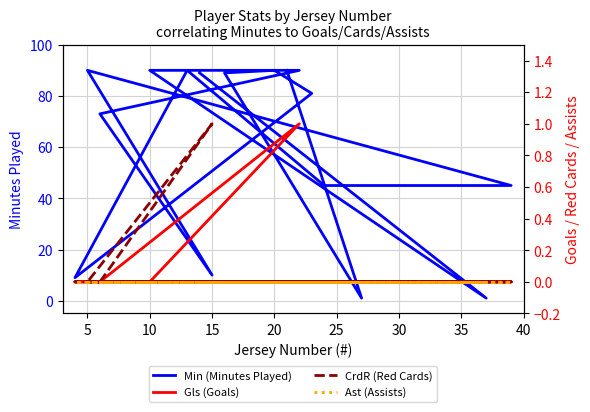

True or false: Gls (Goals) and Ast (Assists) cross at least once.

False